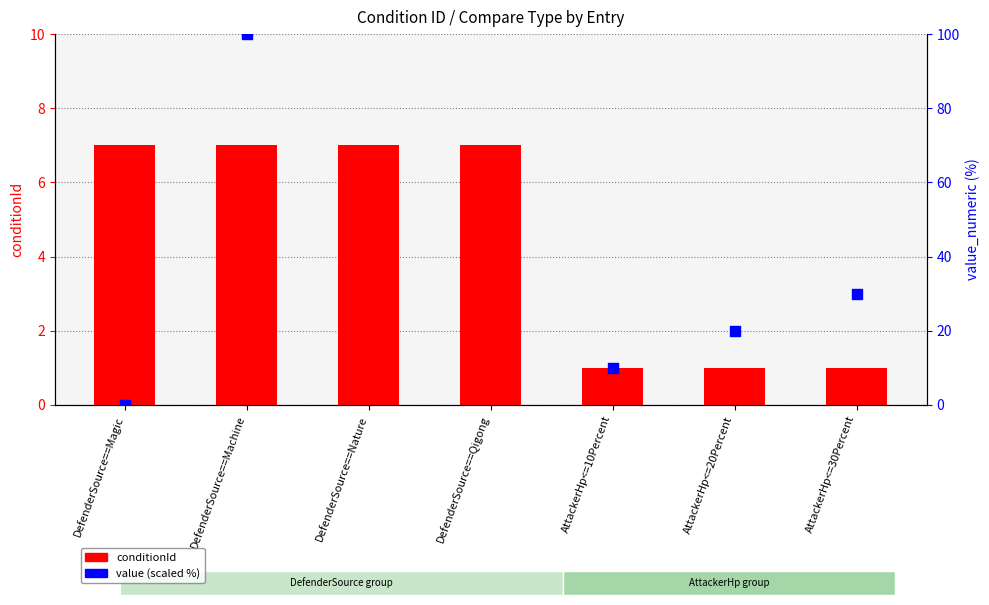

Is the value of conditionId at DefenderSource==Machine greater than the value of value (scaled %) at DefenderSource==Machine?

No